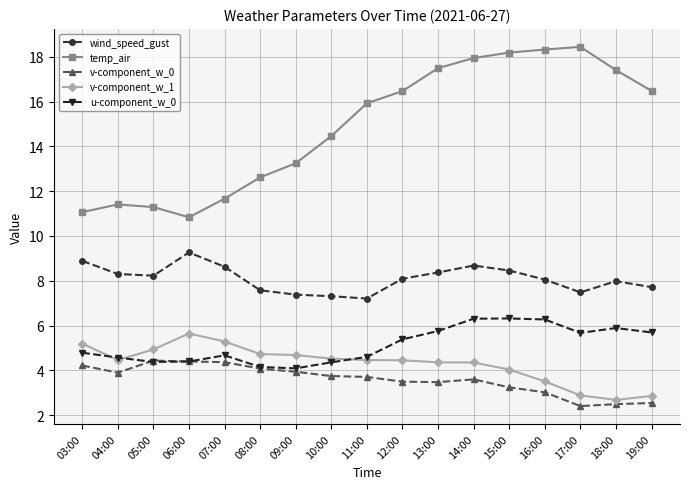

True or false: v-component_w_1 and v-component_w_0 intersect in this chart.

False